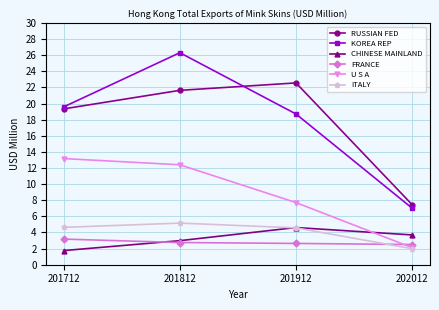

True or false: KOREA REP and FRANCE cross at least once.

False